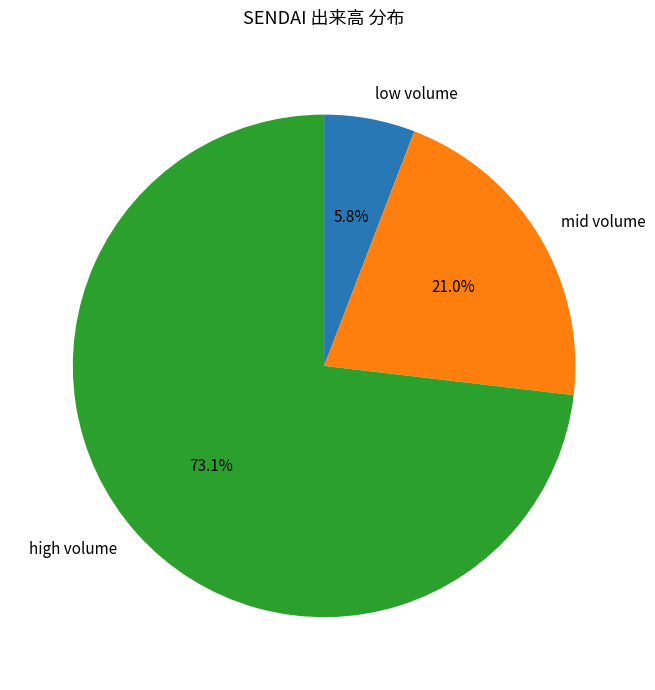

Which has a higher value, mid volume or low volume?

mid volume